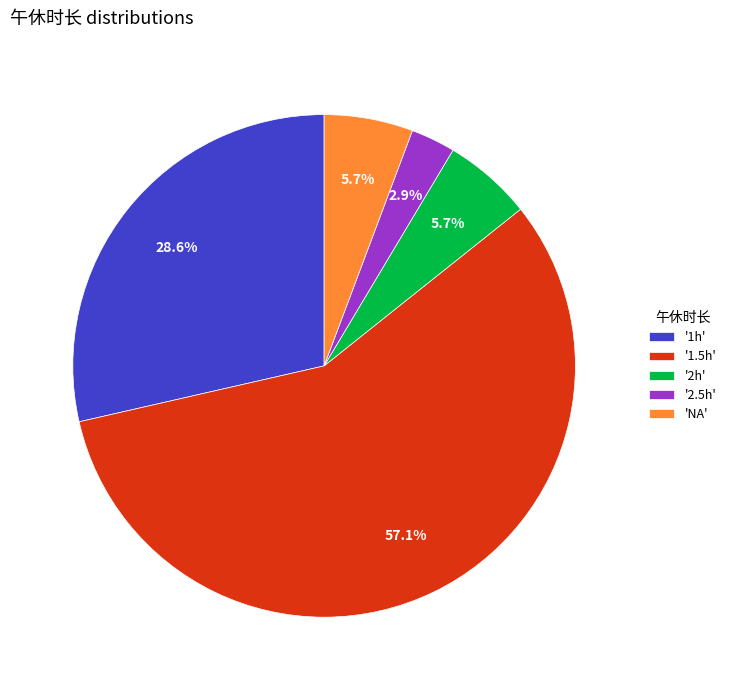

What percentage is NOT represented by '2h'?

94.3%